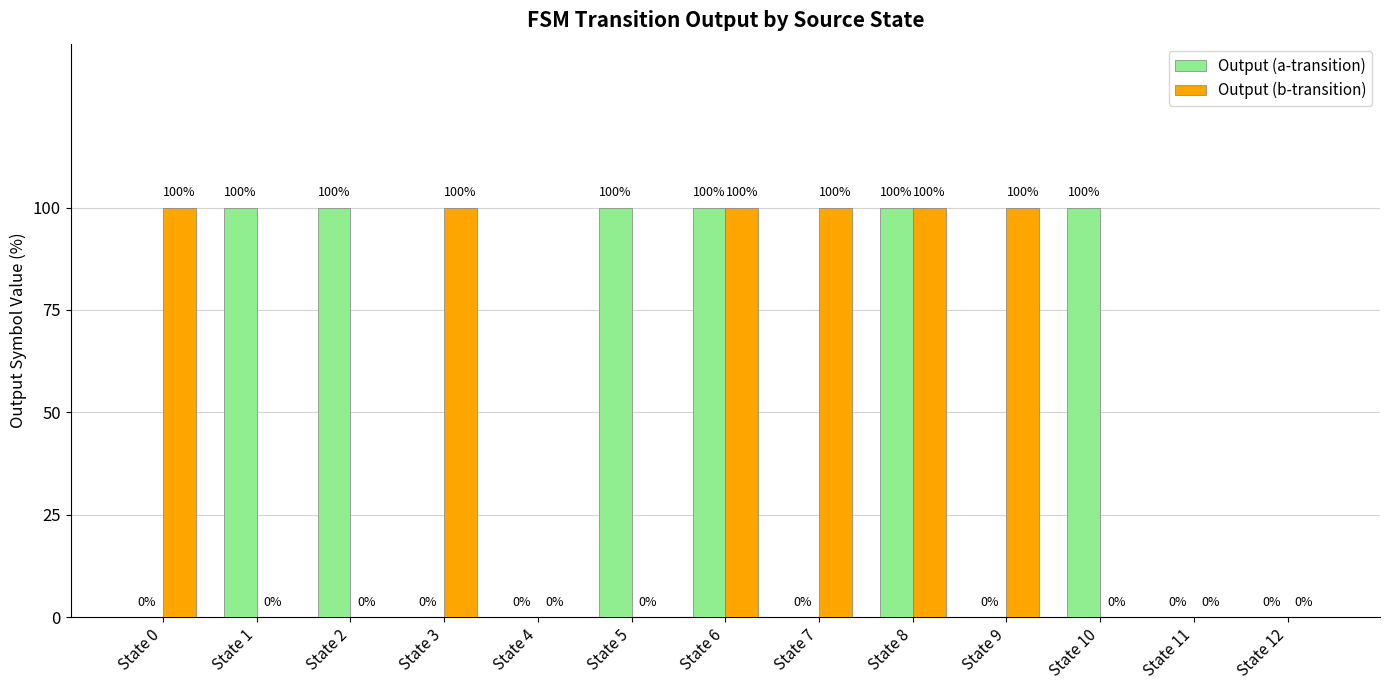

Reading right to left, what are all the values shown in this chart?

Output (a-transition): 0	0	1	0	1	0	1	1	0	0	1	1	0
Output (b-transition): 0	0	0	1	1	1	1	0	0	1	0	0	1